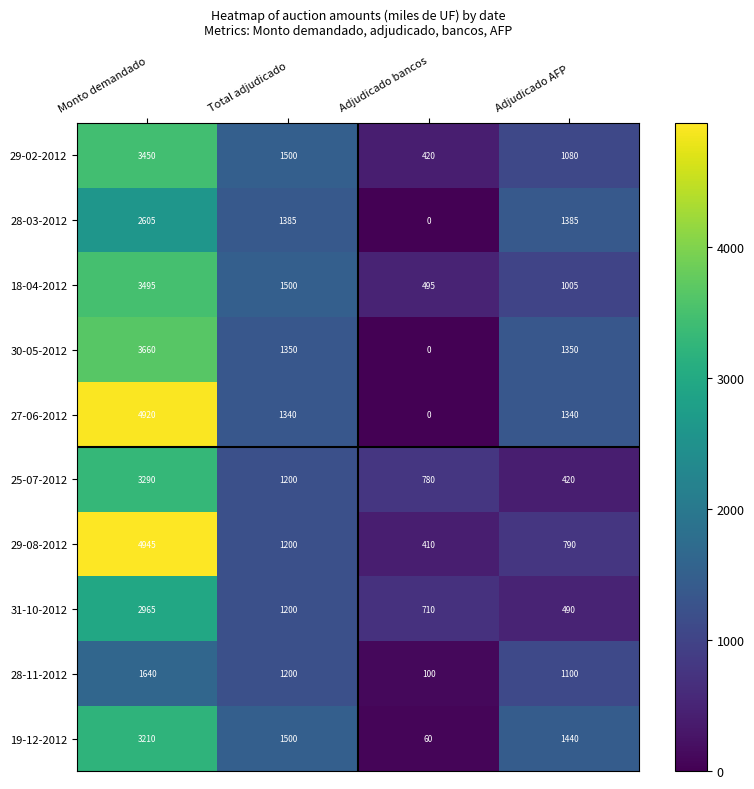

Where does the 27-06-2012 series first go above 1340?

Monto demandado